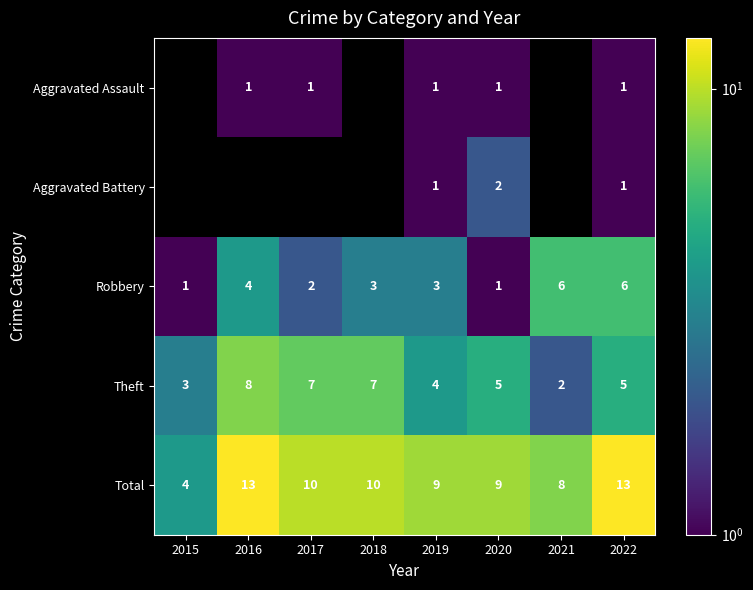

Is it true that Robbery equals 1 at 2020?

True